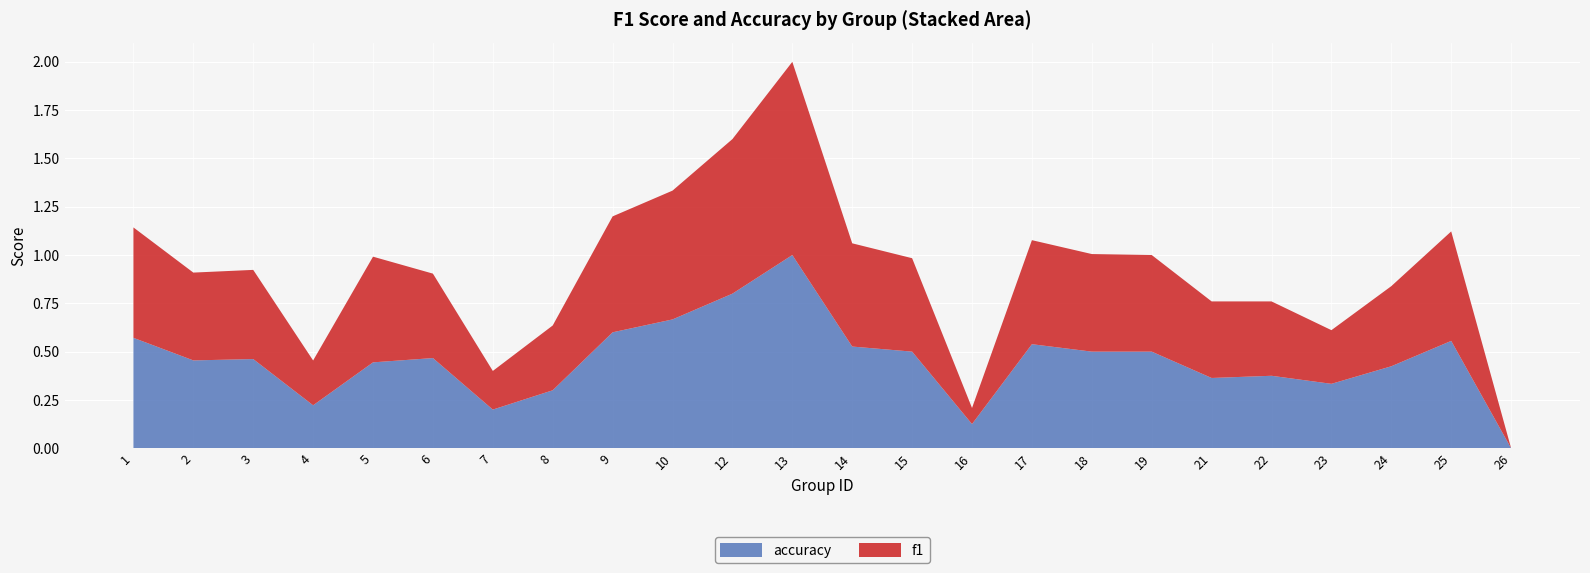

Reading left to right, what are all the values shown in this chart?

f1: 0.6	0.5	0.5	0.2	0.5	0.4	0.2	0.3	0.6	0.7	0.8	1.0	0.5	0.5	0.1	0.5	0.5	0.5	0.4	0.4	0.3	0.4	0.6	0.0
accuracy: 0.6	0.5	0.5	0.2	0.4	0.5	0.2	0.3	0.6	0.7	0.8	1.0	0.5	0.5	0.1	0.5	0.5	0.5	0.4	0.4	0.3	0.4	0.6	0.0